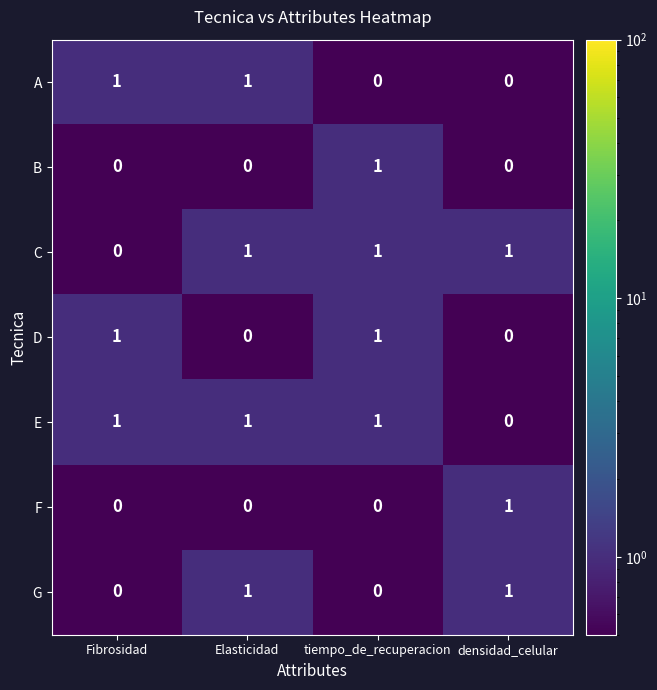

Which category has the lowest value in the C series?

Fibrosidad